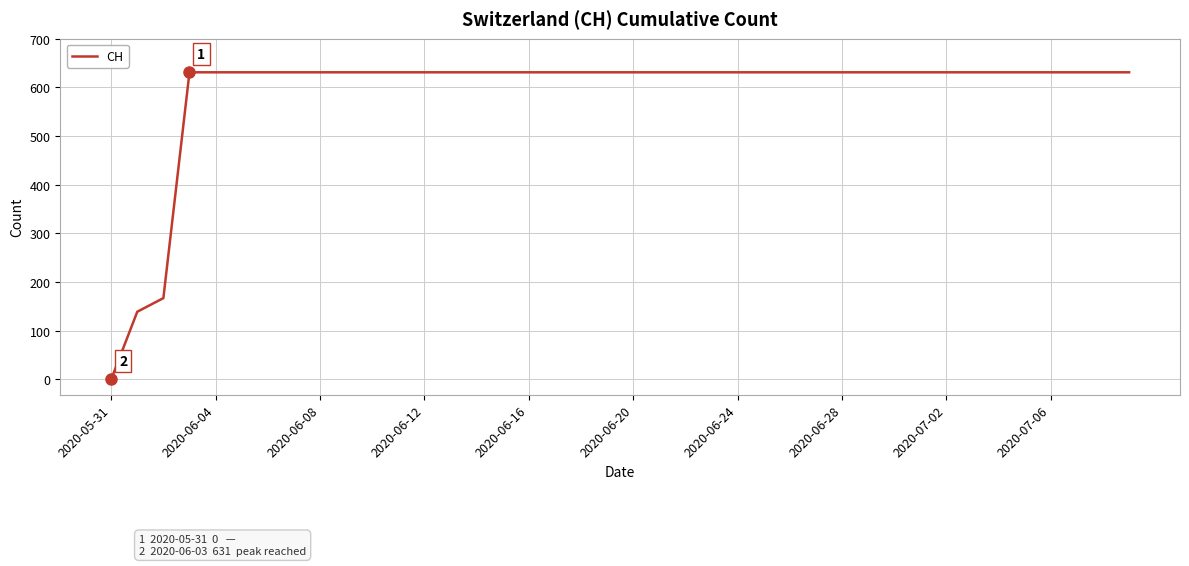

What is the difference between the second highest and second lowest values?

492